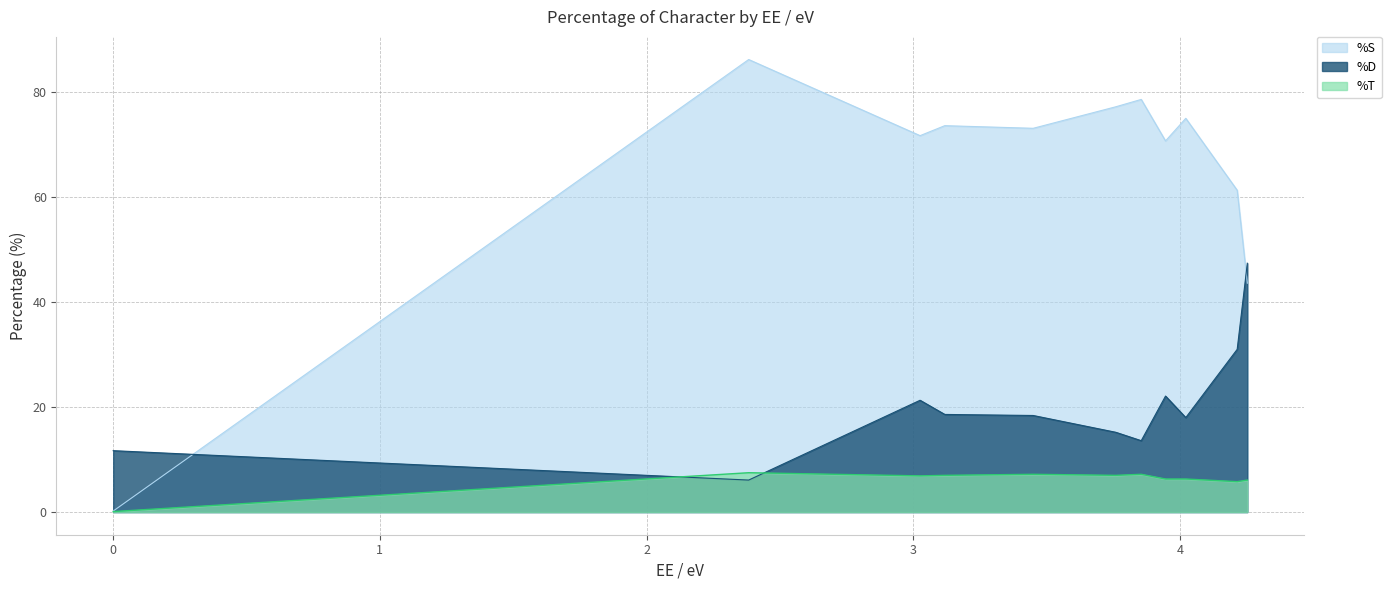

True or false: %S and %T cross at least once.

False